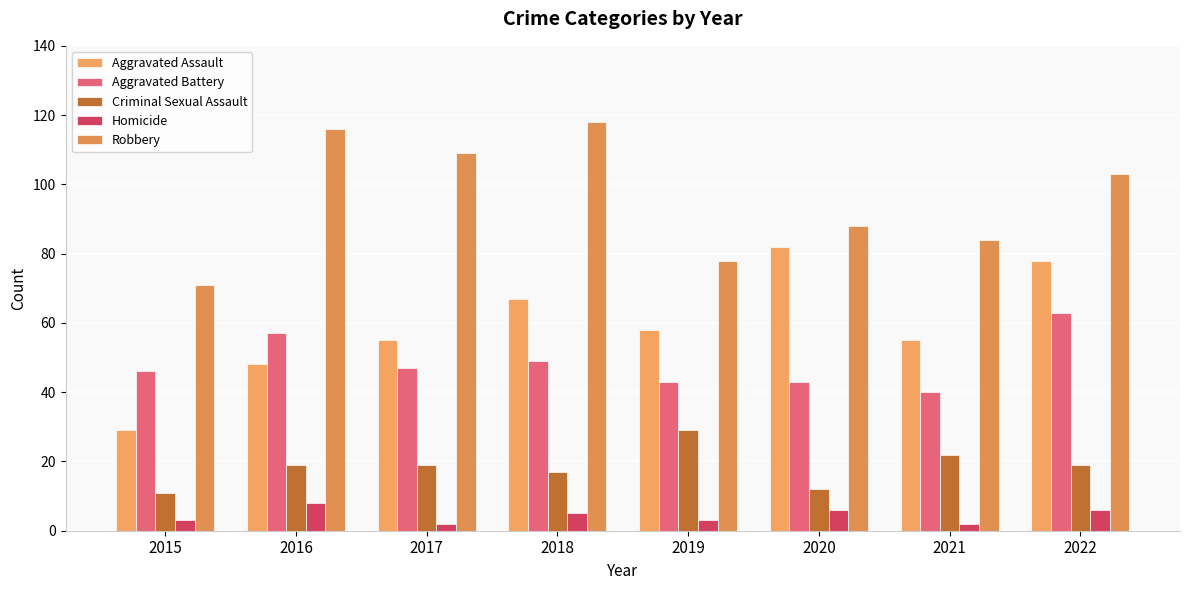

Count the number of categories in the chart.

8